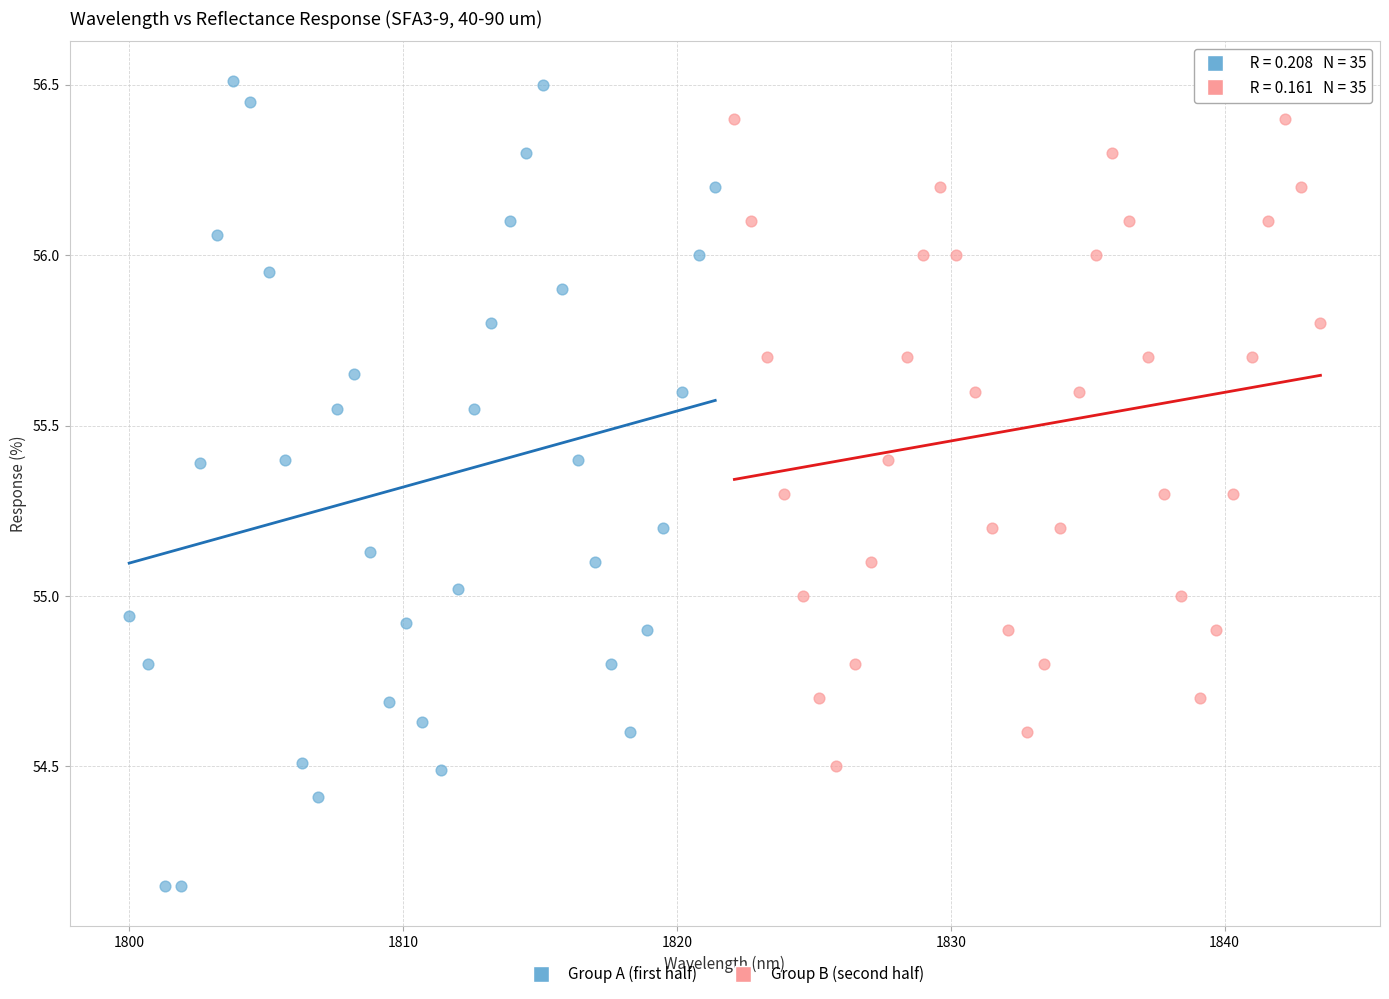

Which series reaches the minimum Y coordinate?

Group A (first half)